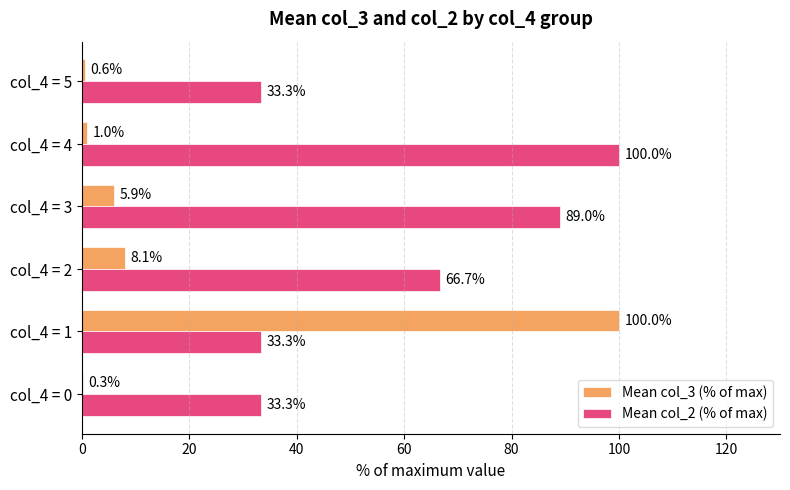

What is the greatest value displayed?

100.0